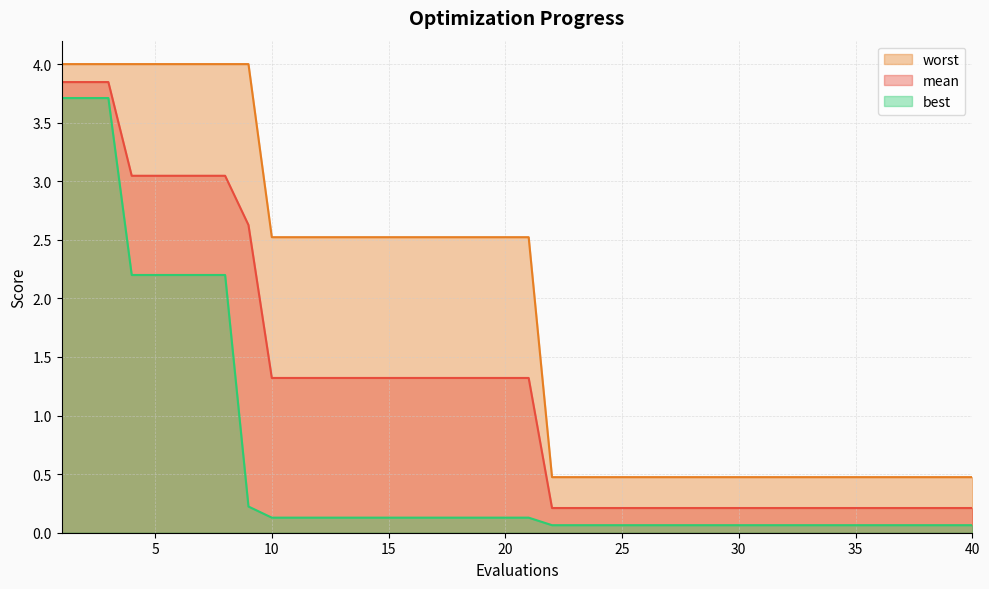

What is the difference between the maximum and minimum values in the mean series?

3.6